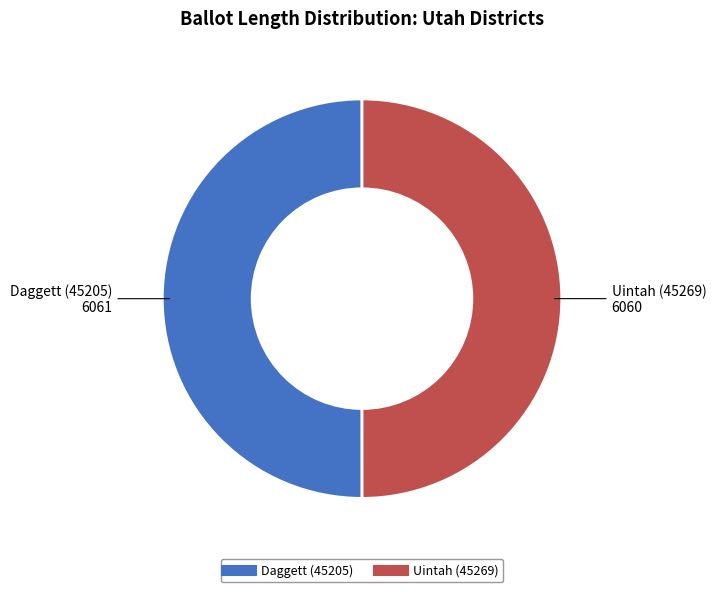

Is it true that Daggett (45205) is 44% of the pie?

False